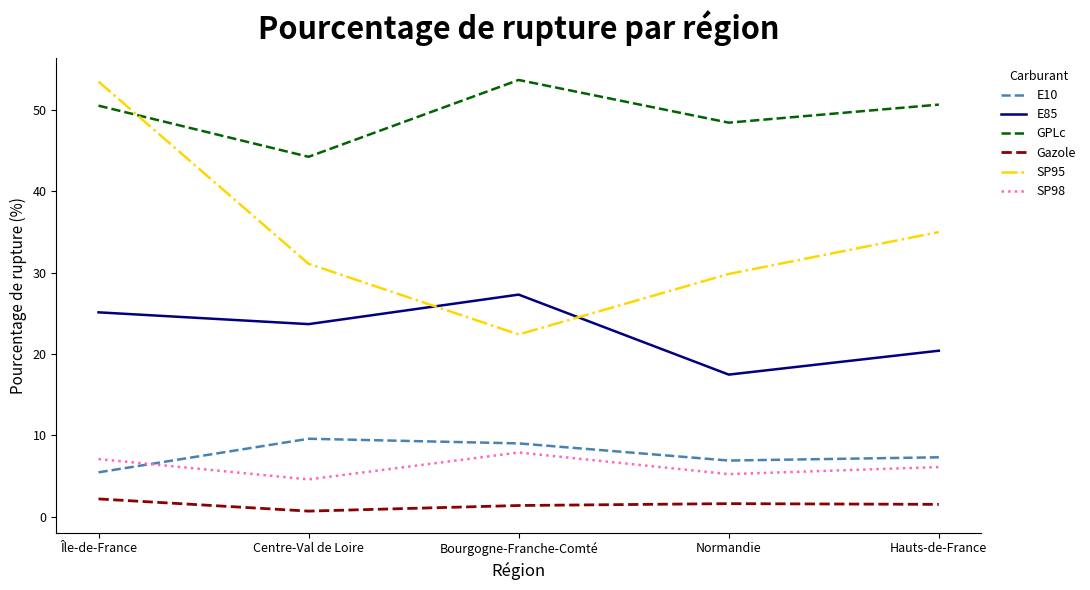

True or false: Gazole has a value of 1.4 at Bourgogne-Franche-Comté.

True